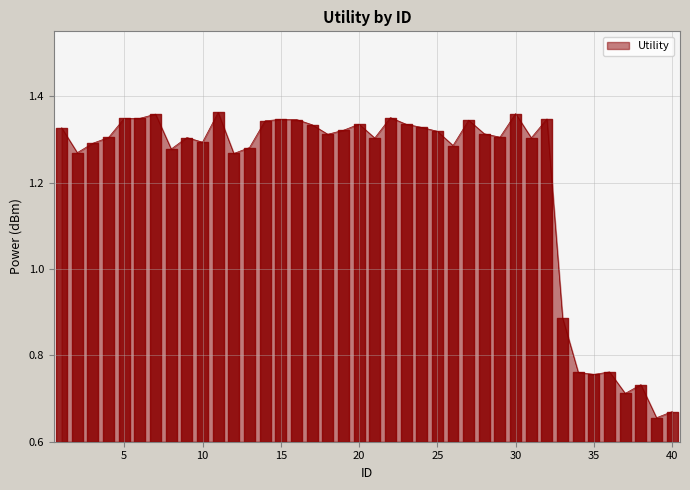

How many interior local valleys (lower than both neighbors) does the data have?

12